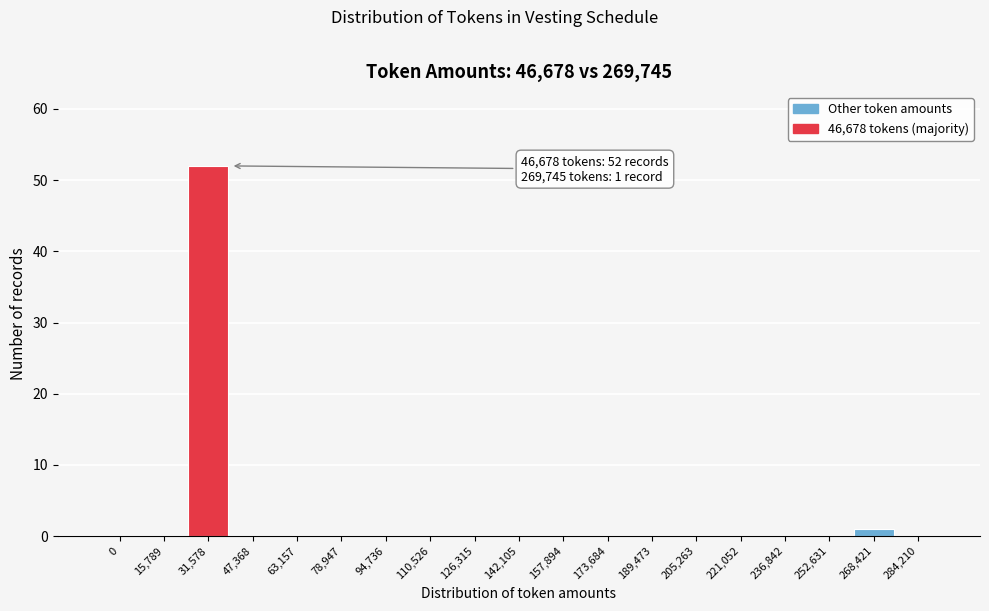

Reading left to right, list all the values displayed in this chart.

0=0	15,789=0	31,578=52	47,368=0	63,157=0	78,947=0	94,736=0	110,526=0	126,315=0	142,105=0	157,894=0	173,684=0	189,473=0	205,263=0	221,052=0	236,842=0	252,631=0	268,421=1	284,210=0